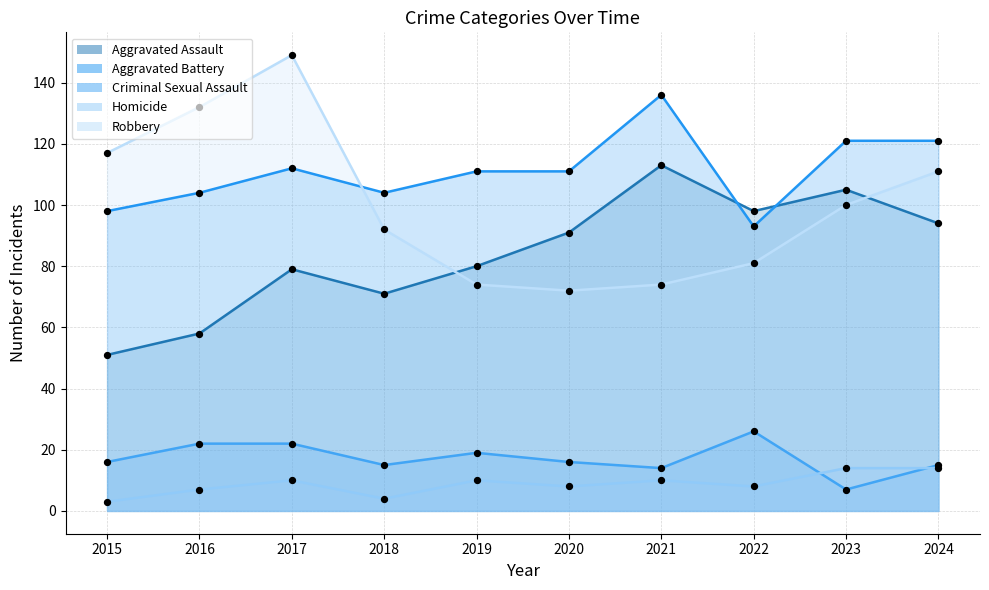

Which series has the largest Y range (max minus min)?

Robbery